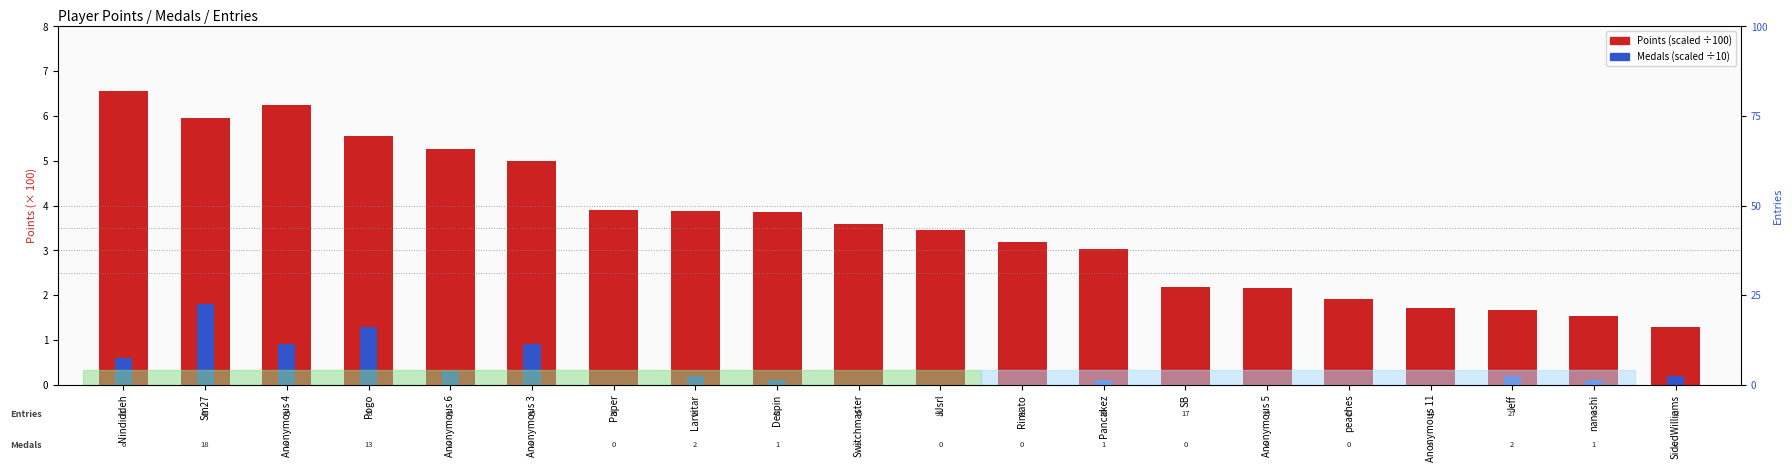

Between Anonymous 6 and Nindiddeh, which is larger?

Nindiddeh